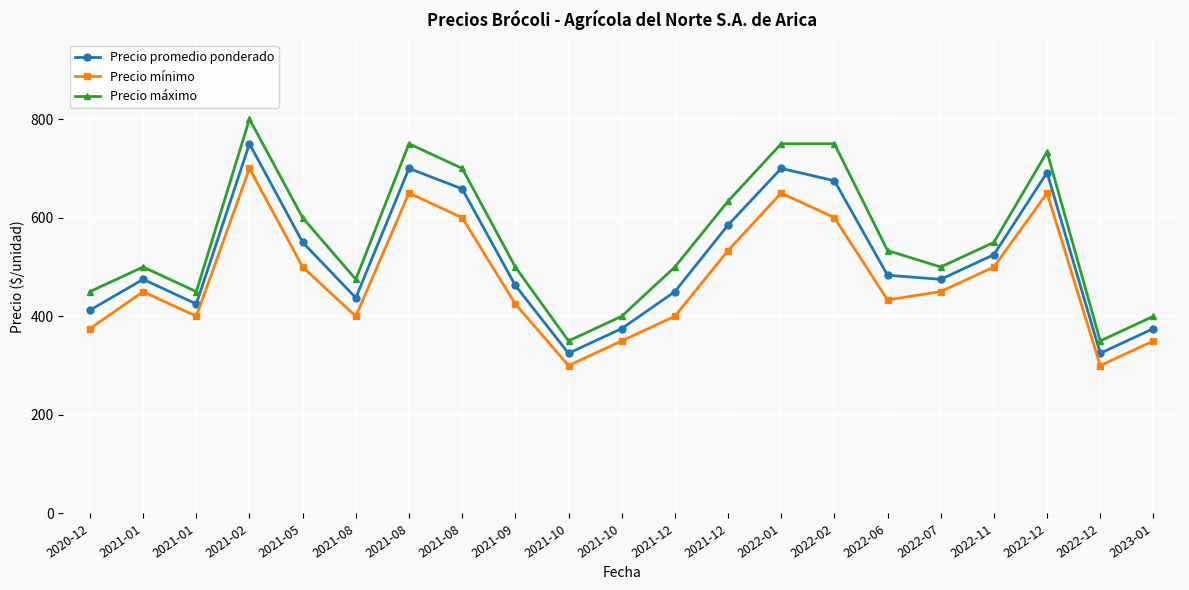

What is the label of the 1st point from the left?

2020-12